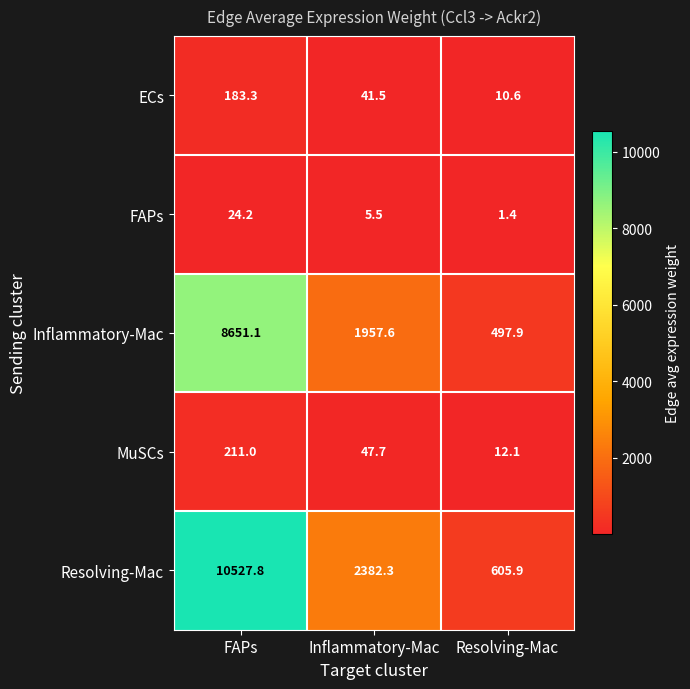

What is the smallest value displayed?

1.4